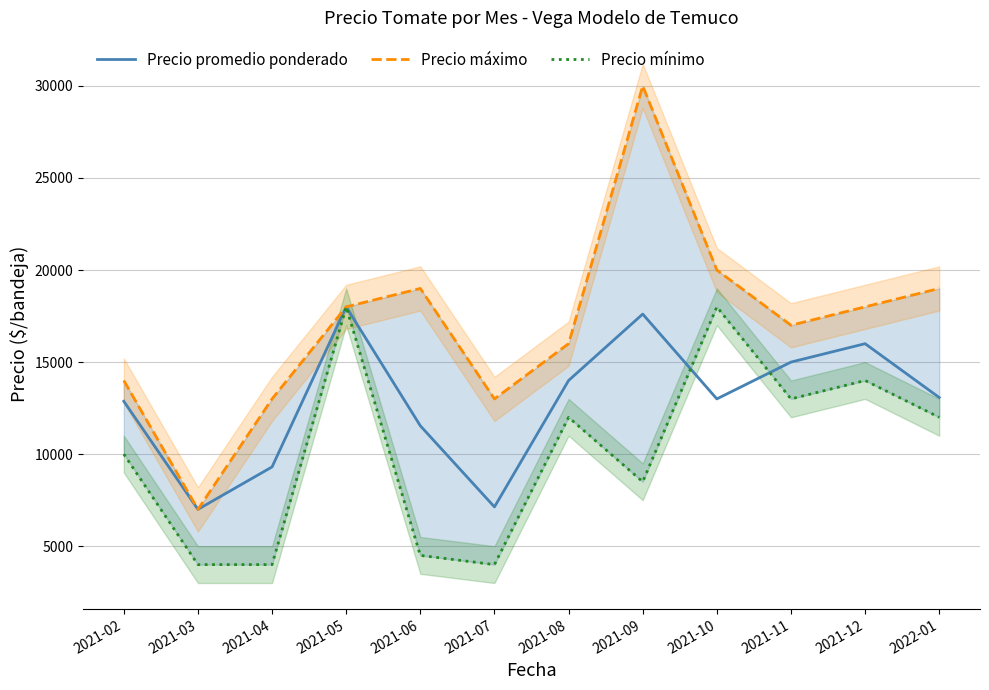

Is the value of Precio mínimo at 2021-03 greater than the value of Precio promedio ponderado at 2021-08?

No